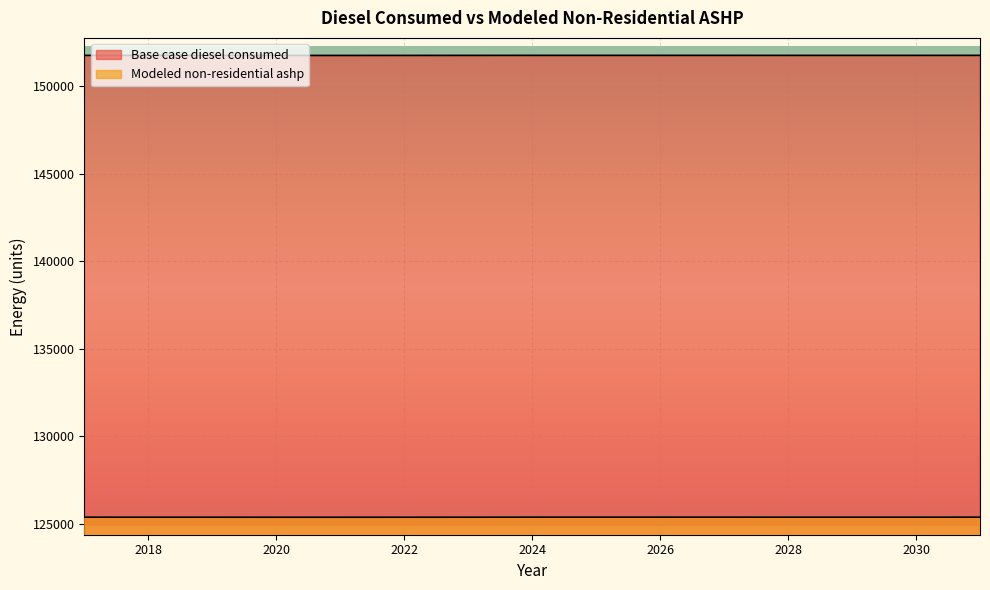

Is it true that Base case diesel consumed equals 151776.0 at 2031?

True